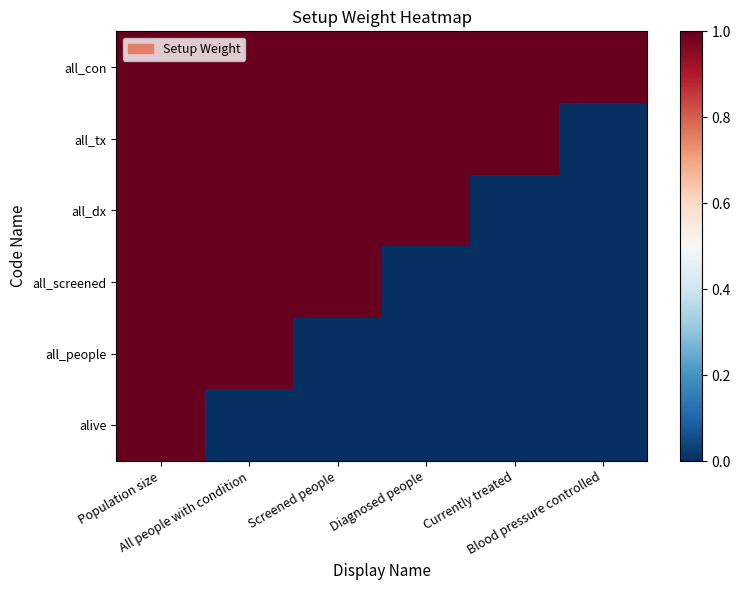

Which series has the widest spread of values?

alive